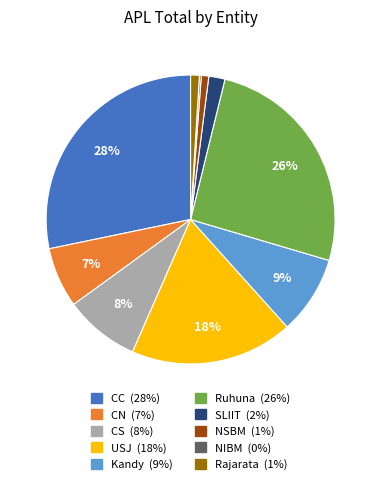

Which category has the biggest portion of the pie?

CC